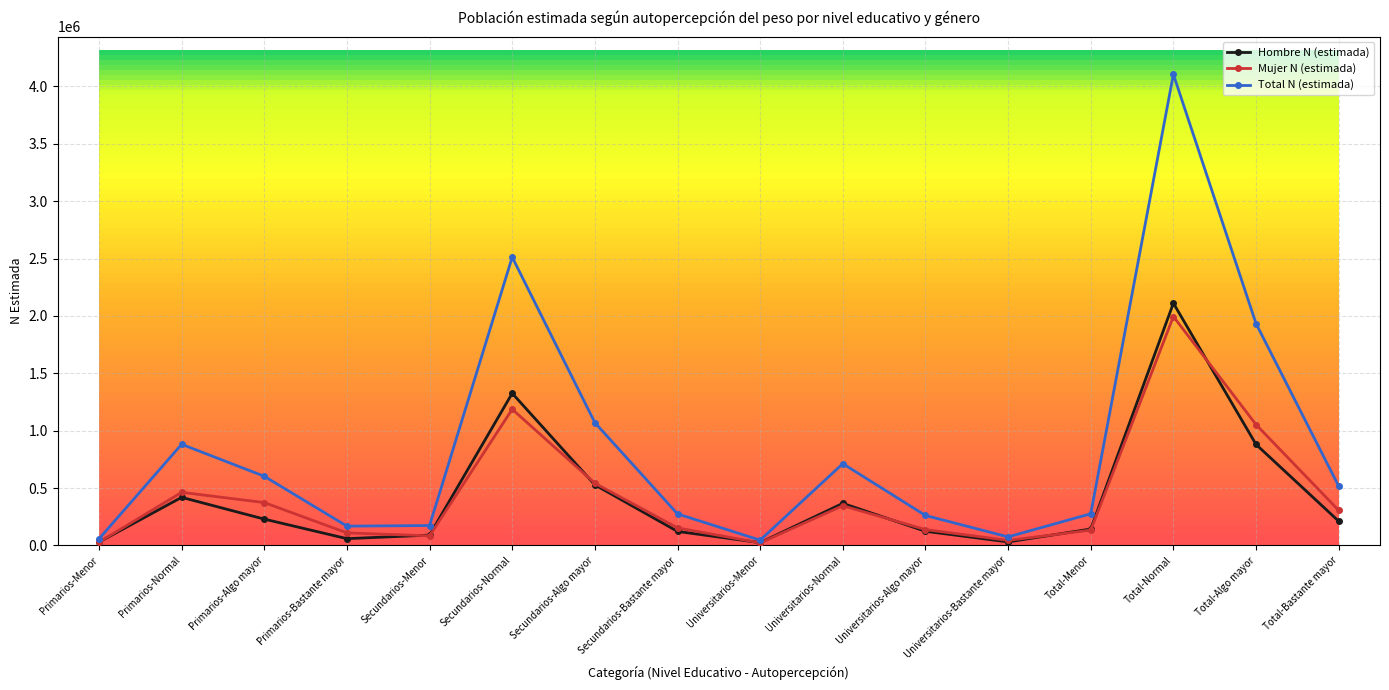

What is the difference between the highest and lowest values at Total-Normal?

2111050